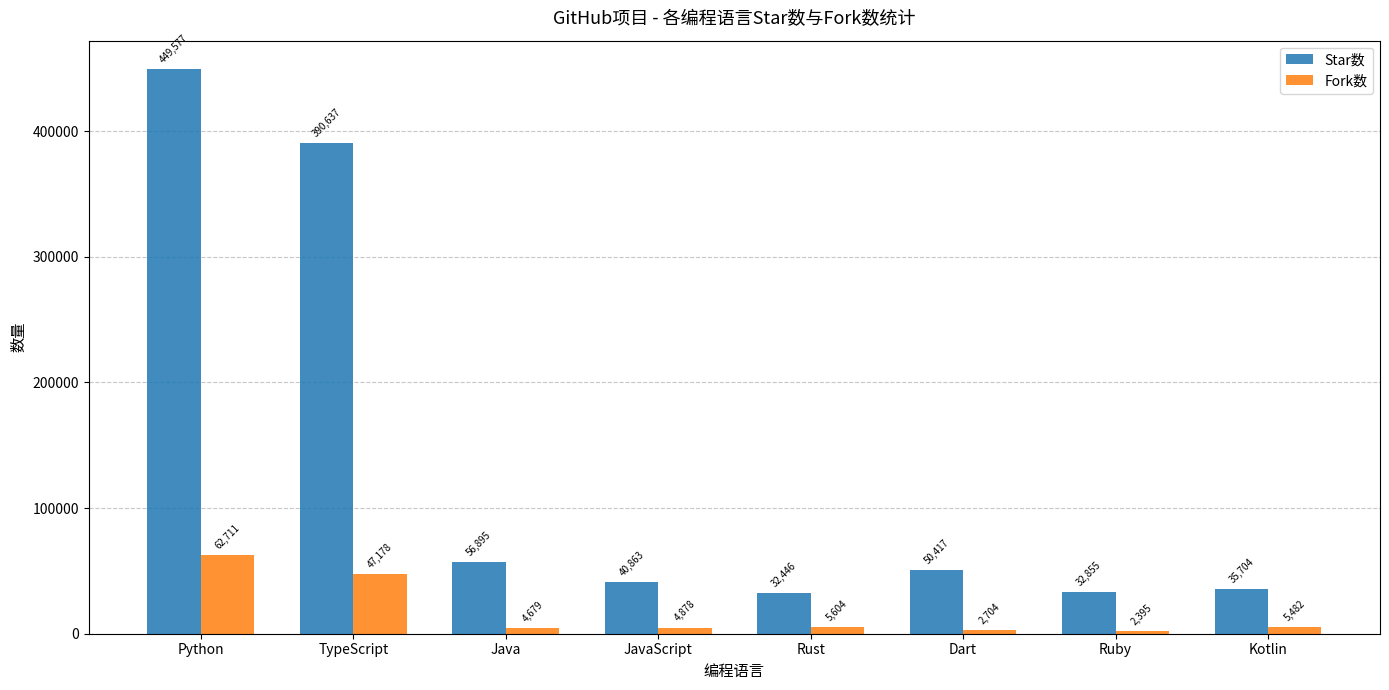

How many values in the Fork数 series are below 5482?

4